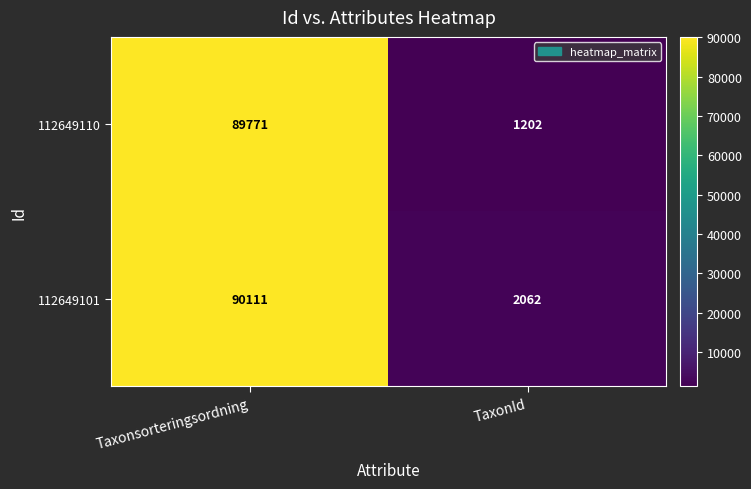

What value does the 112649101 series have at TaxonId, to the nearest 10?

2060